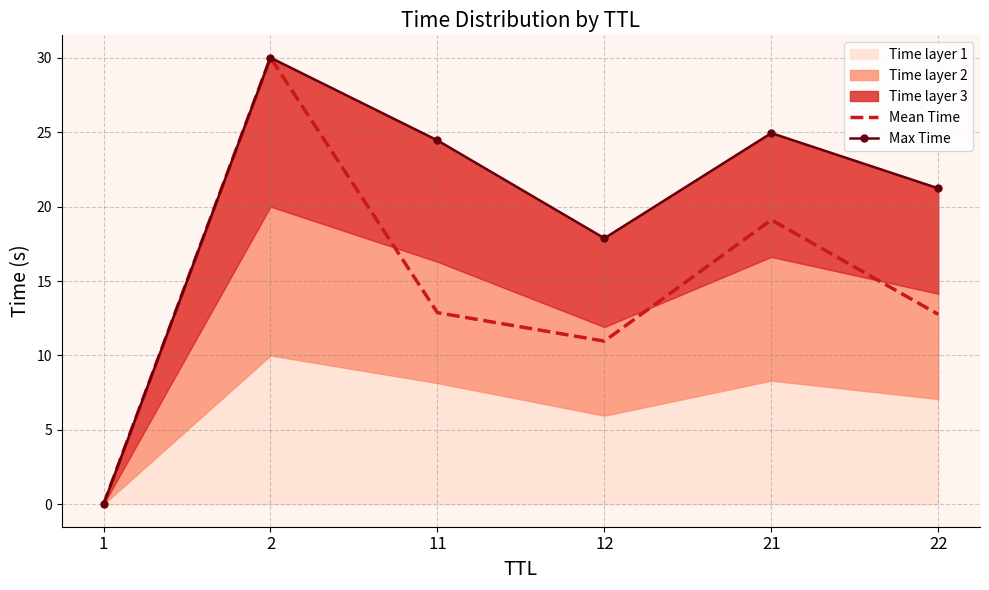

True or false: Mean Time and Max Time intersect in this chart.

False